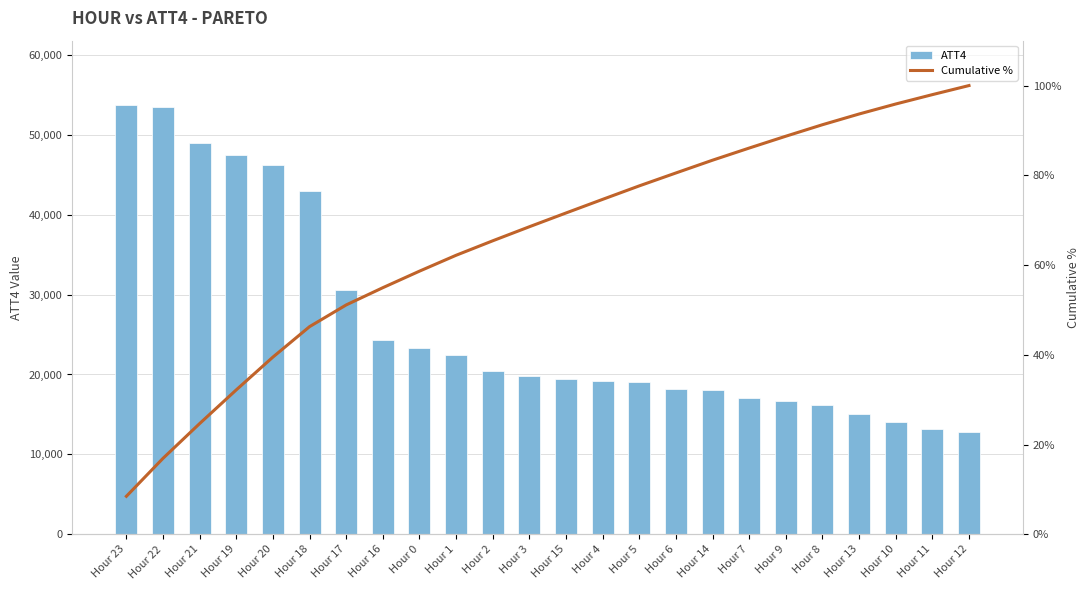

The value of Cumulative % at Hour 16 is 76.2. True or false?

False